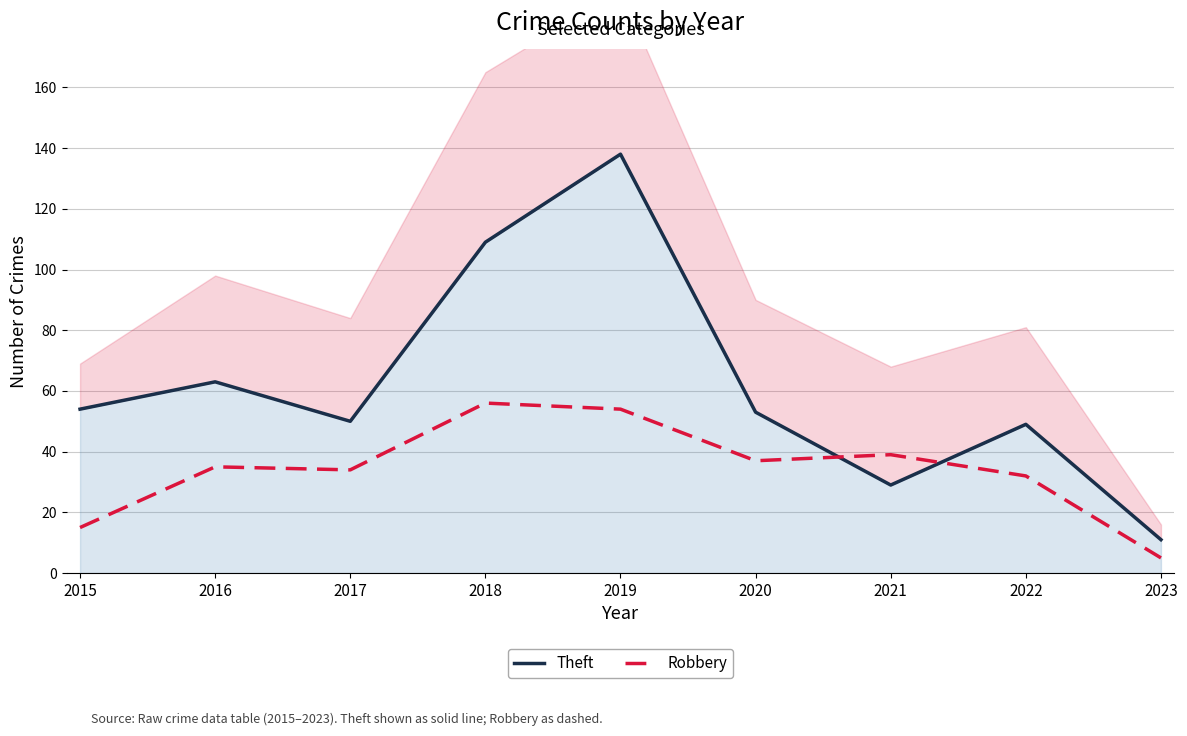

List the series in order of their peak value, lowest first.

Robbery, Theft